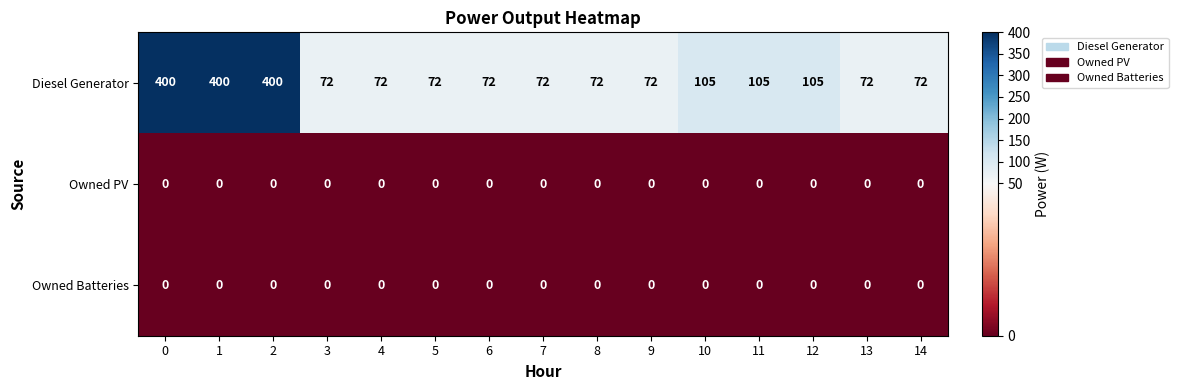

What is the difference between the second highest and minimum values in the Diesel Generator series?

328